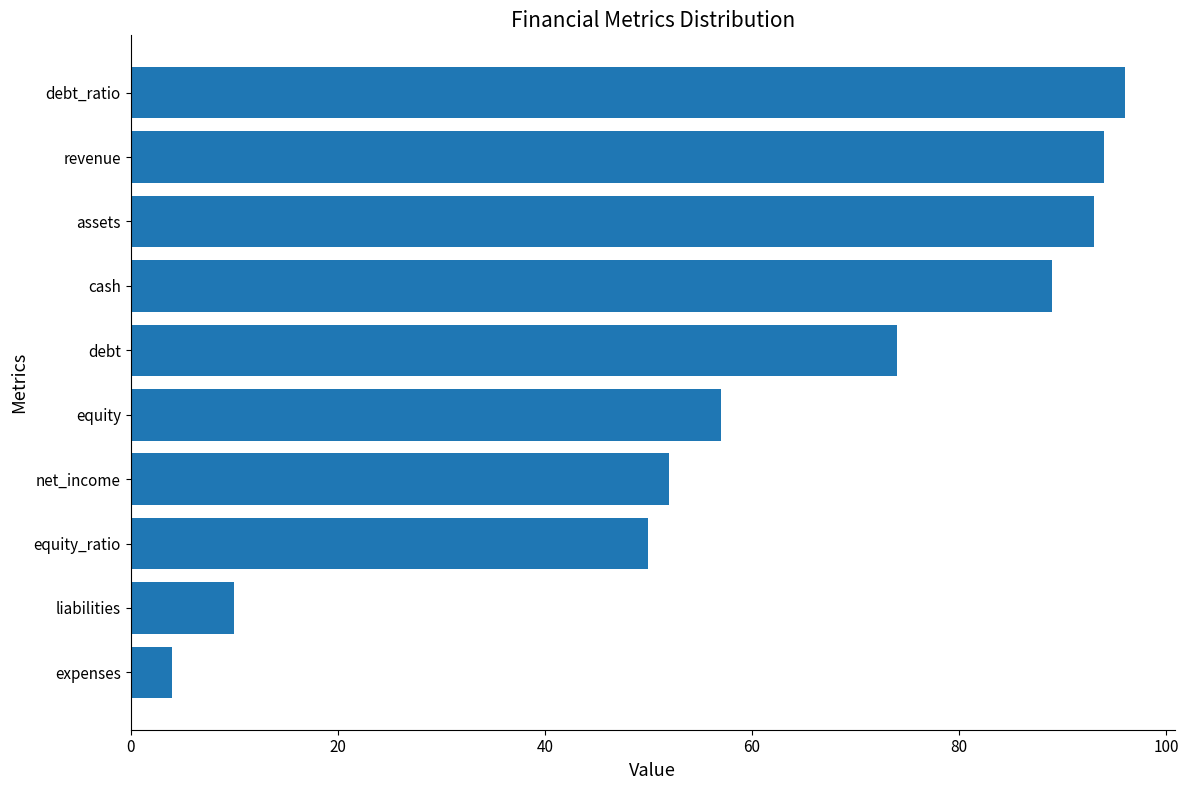

What is the difference between the values at liabilities and cash?

79